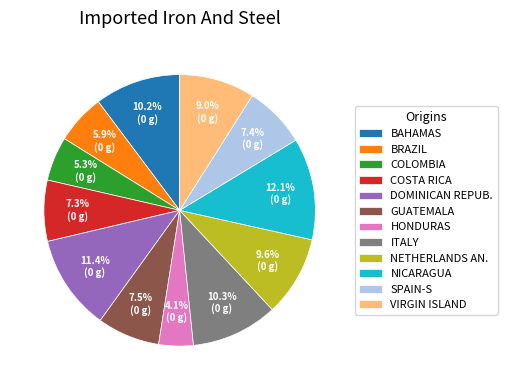

What is the ratio of the value at GUATEMALA to the value at BAHAMAS?

0.7